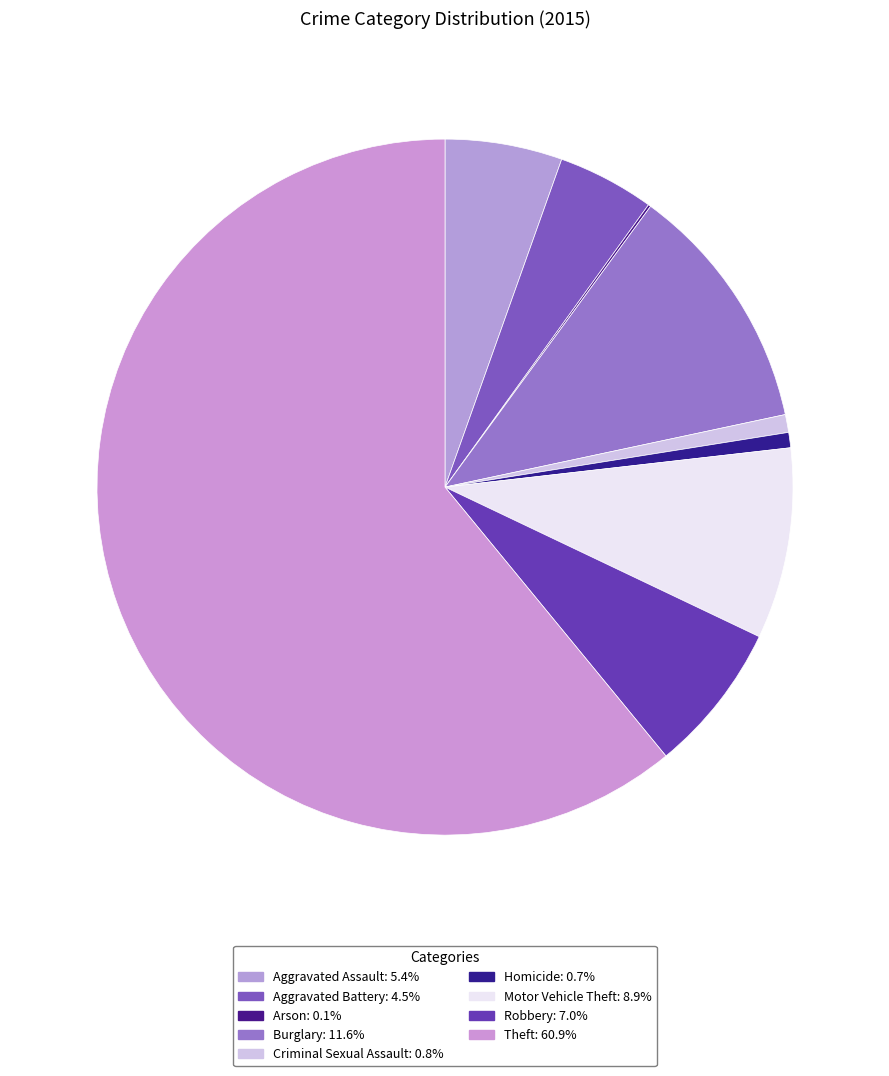

To the nearest percent, what portion does Criminal Sexual Assault represent?

1%